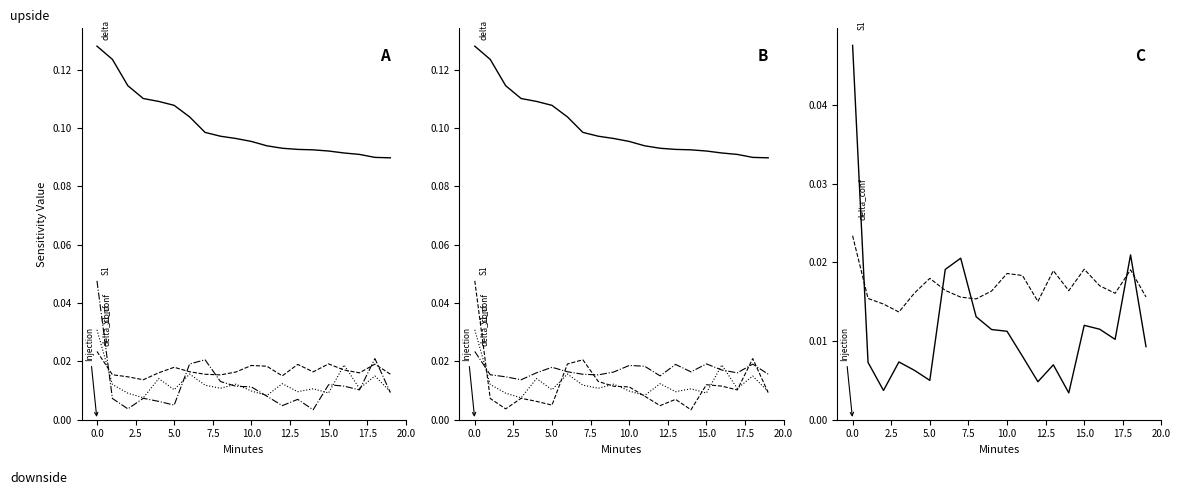

What is the difference between the highest and lowest values at 14?

0.1